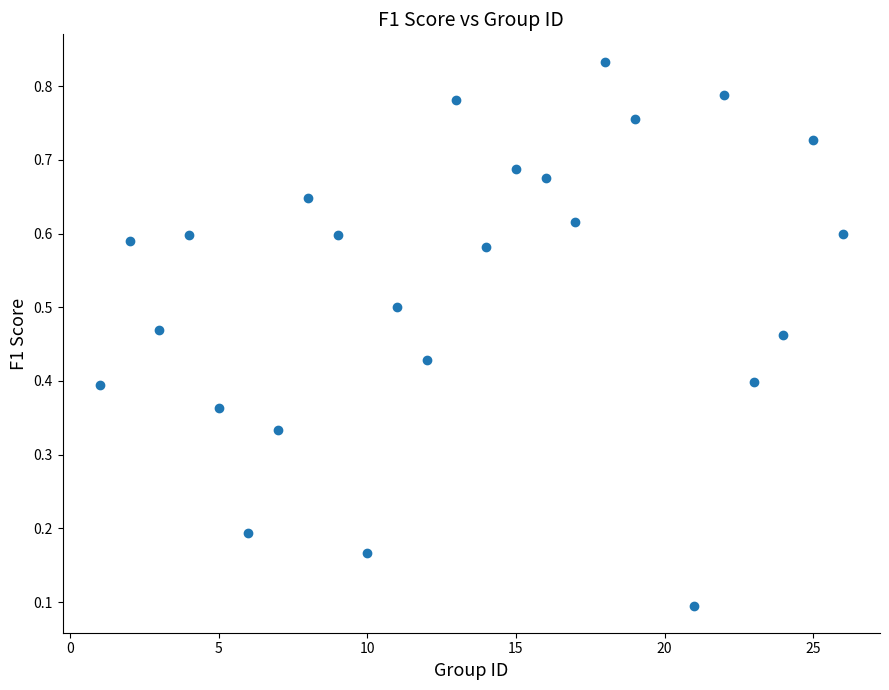

What is the range of X values (max minus min)?

25.0